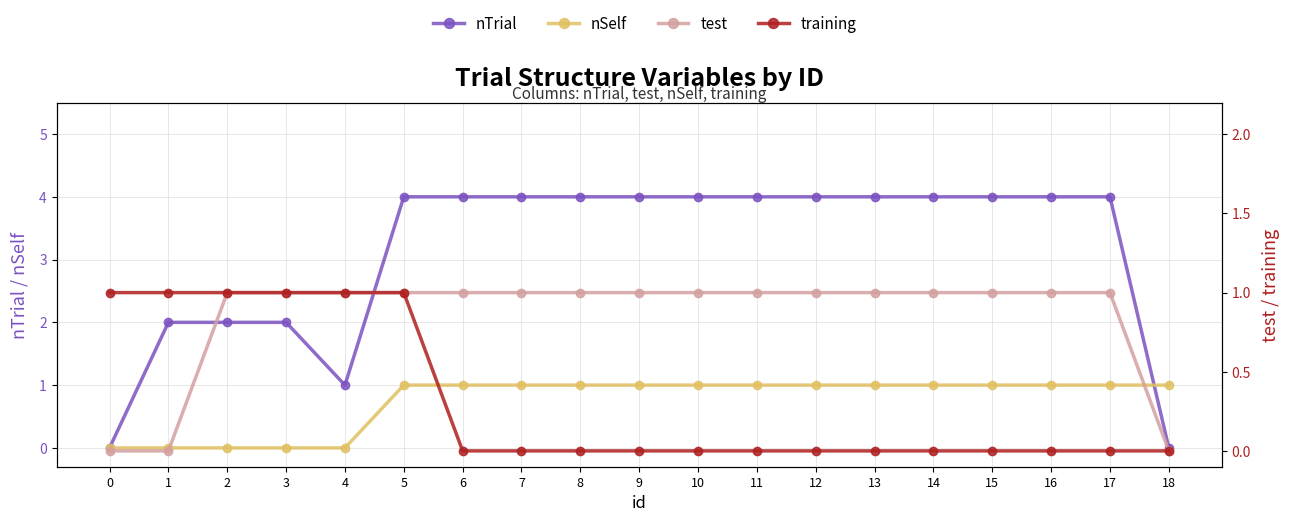

What is the spread (max minus min) of values at 10?

4